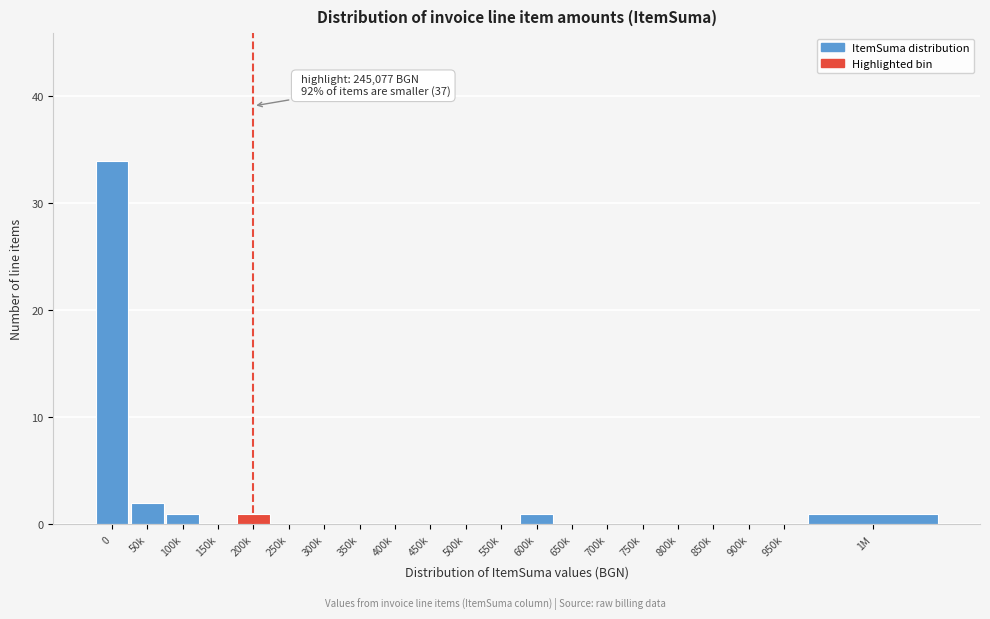

Reading left to right, transcribe all the data shown in this chart.

0=34	50k=2	100k=1	150k=0	200k=1	250k=0	300k=0	350k=0	400k=0	450k=0	500k=0	550k=0	600k=1	650k=0	700k=0	750k=0	800k=0	850k=0	900k=0	950k=0	1M=1